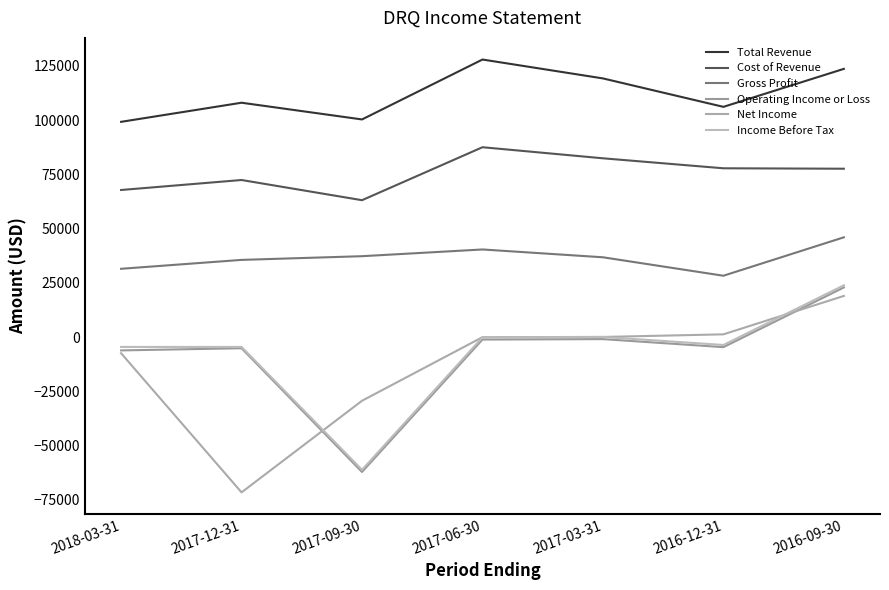

What is the minimum value shown in the chart?

-71500